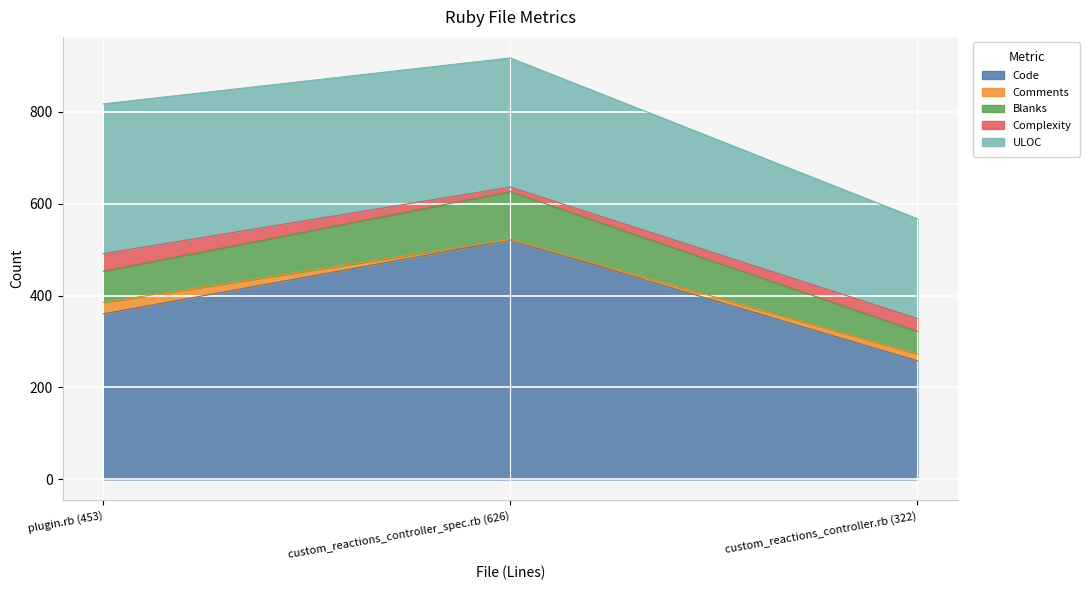

List the labels in order of Complexity value, smallest first.

custom_reactions_controller_spec.rb (626), custom_reactions_controller.rb (322), plugin.rb (453)